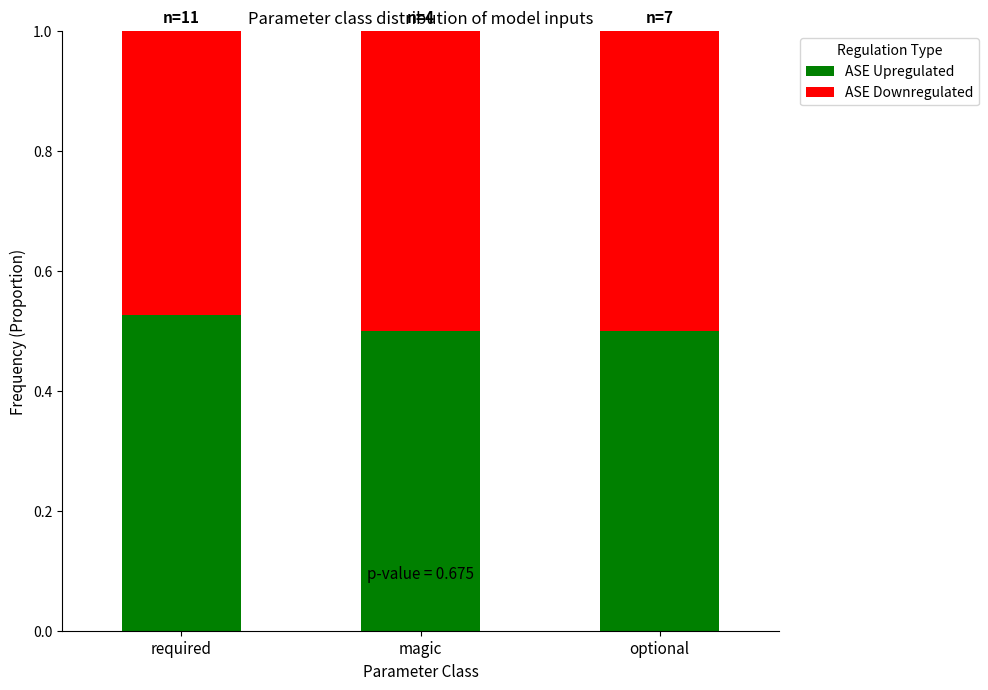

The ASE Upregulated series shows 0.8 at magic. True or false?

False